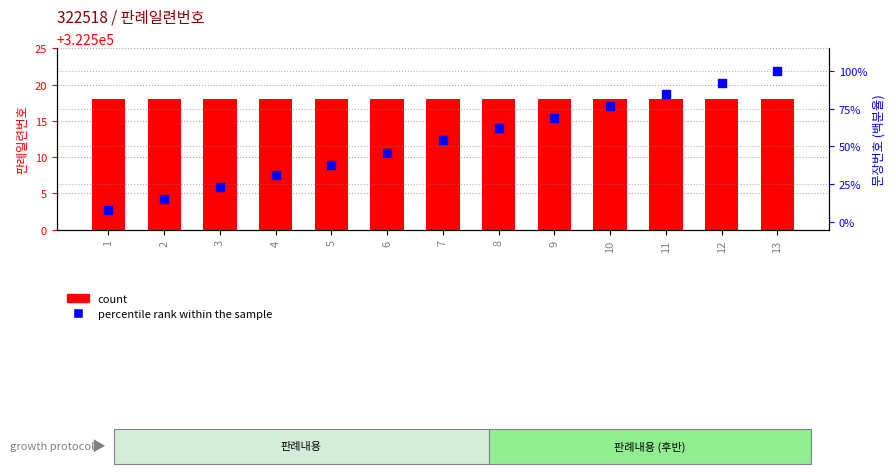

Which series has the largest total across all categories?

count